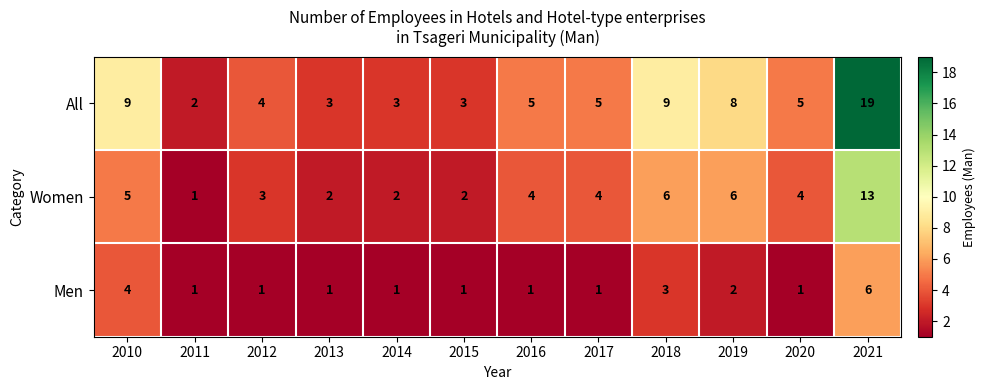

What is the difference between the second highest and second lowest values in the Women series?

4